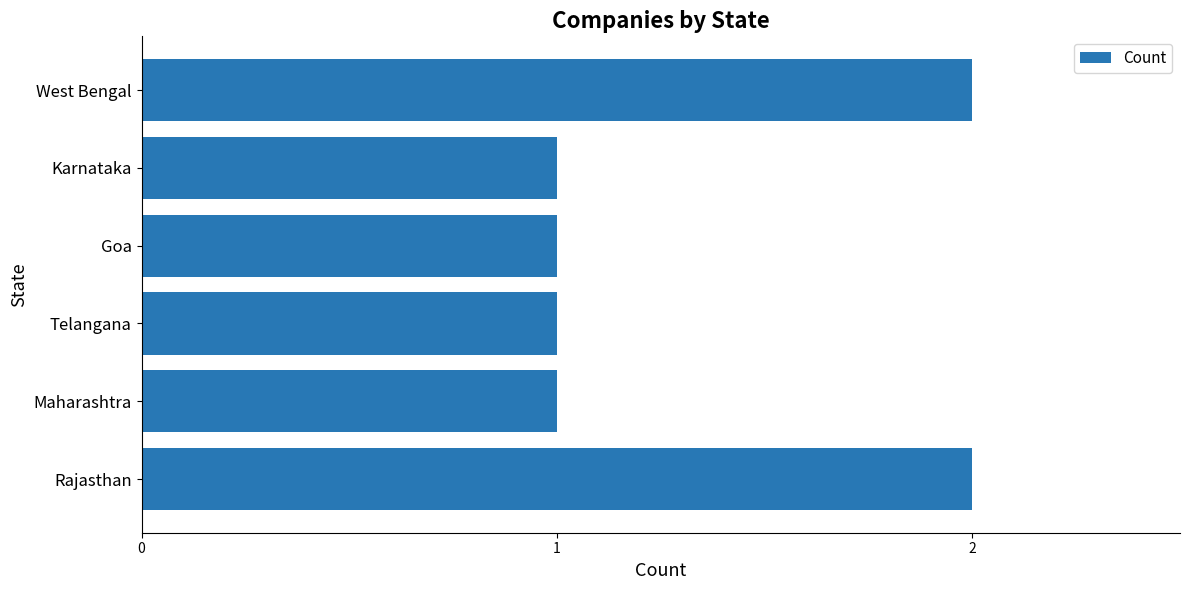

True or false: the data shows 1 at Rajasthan.

False